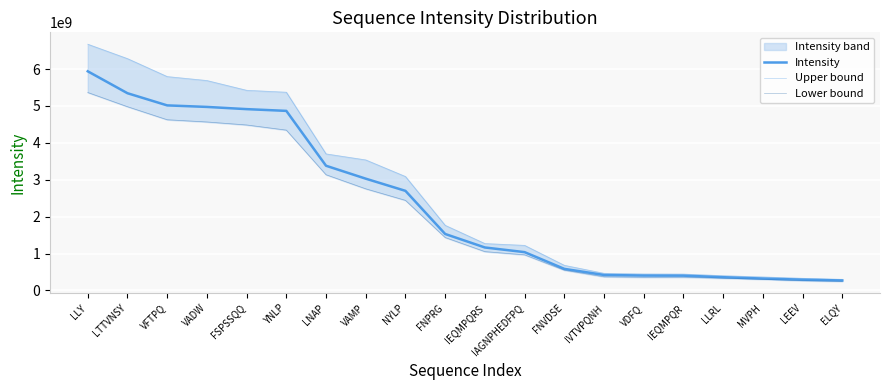

What is the value of the Lower bound point at the 8th from the left?

2754075776.9